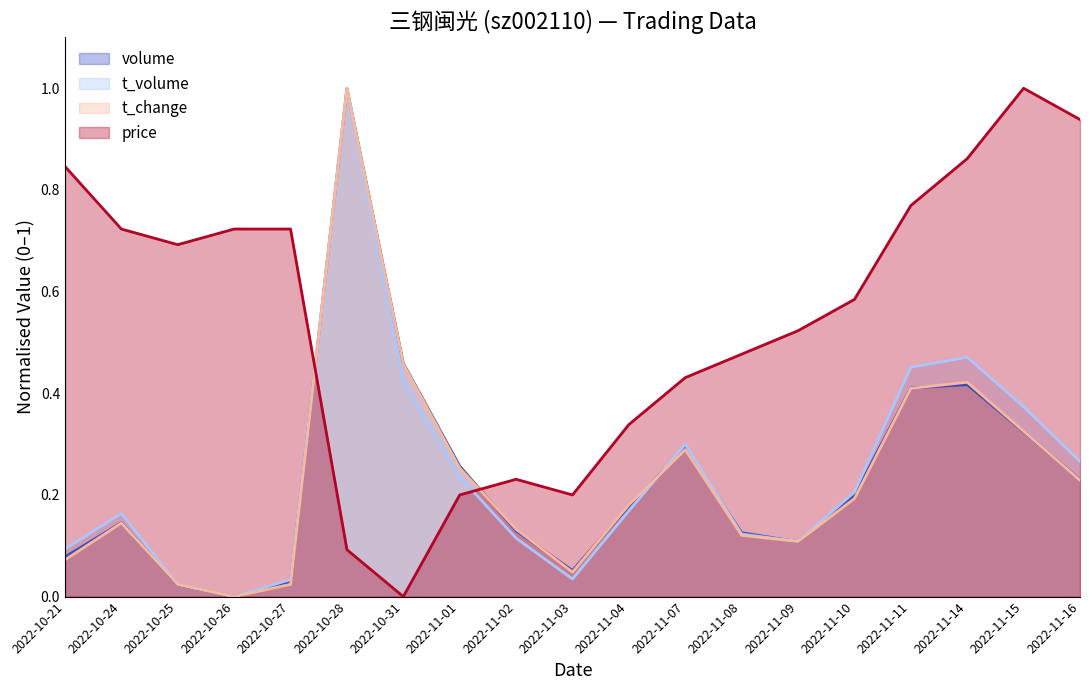

How many categories are shown in the chart?

19